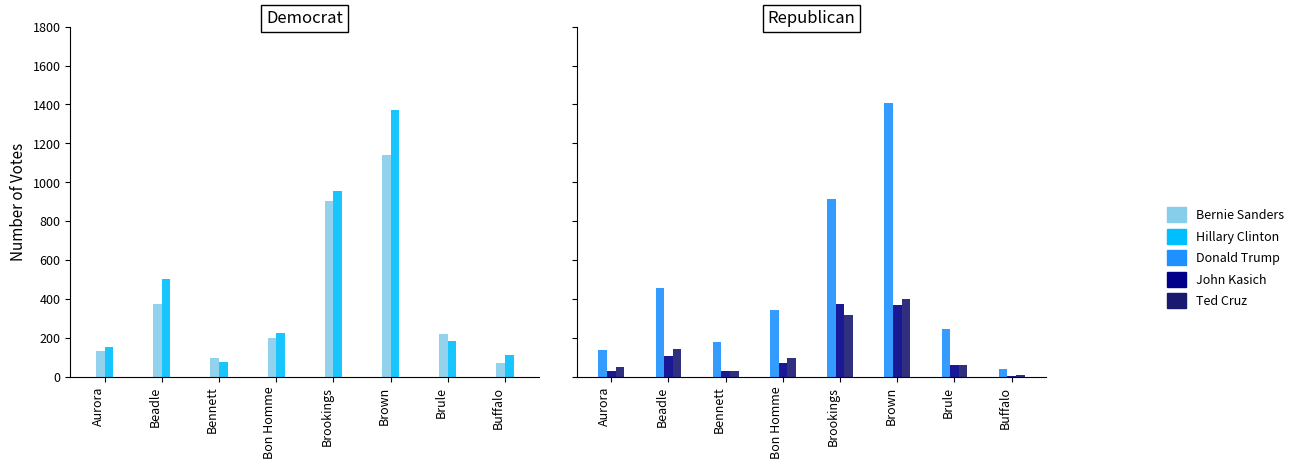

What is the difference between the maximum and minimum values in the Donald Trump series?

1370